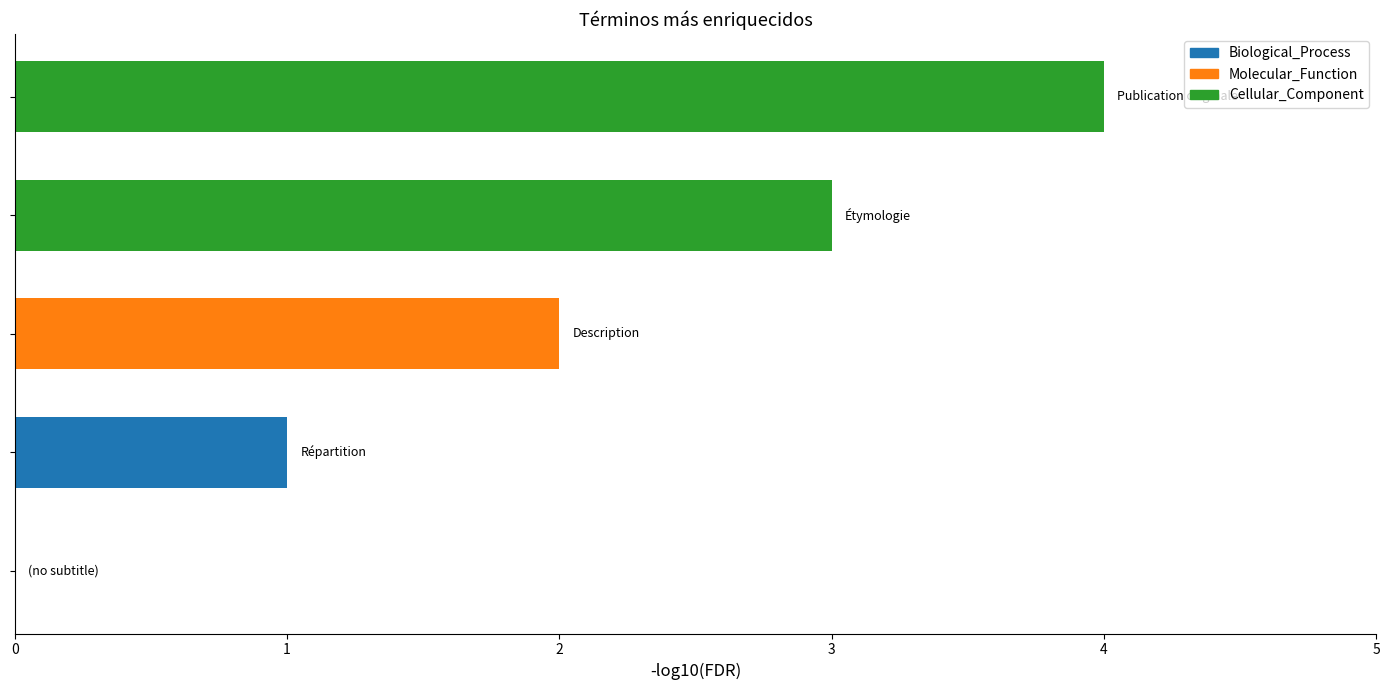

What is the maximum value shown in the chart?

4